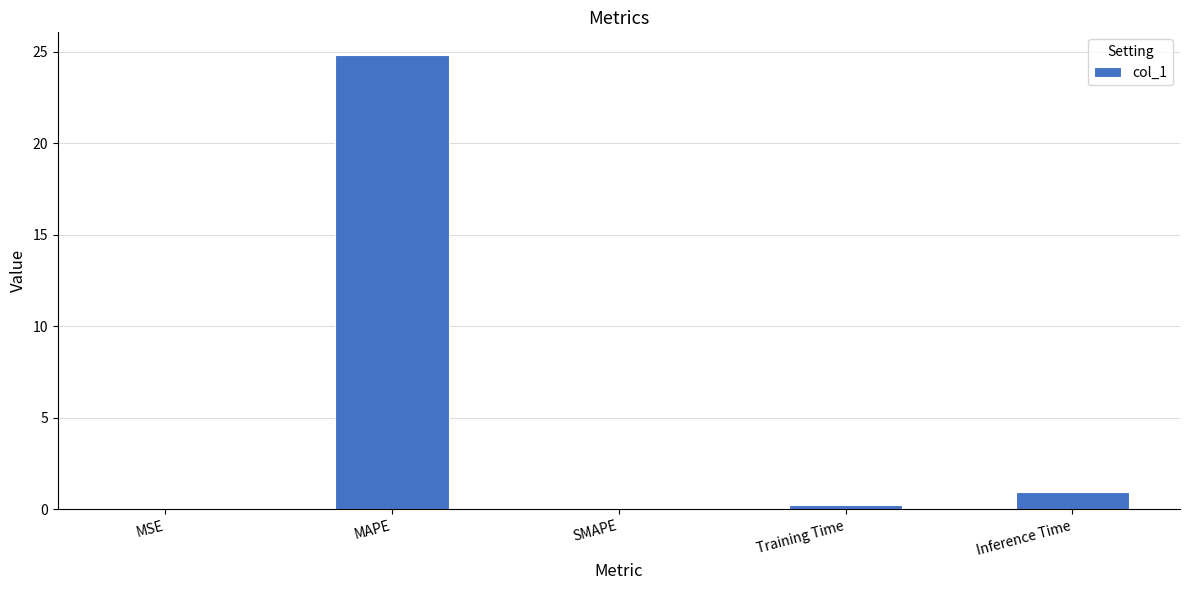

What is the sum of all values?

26.0